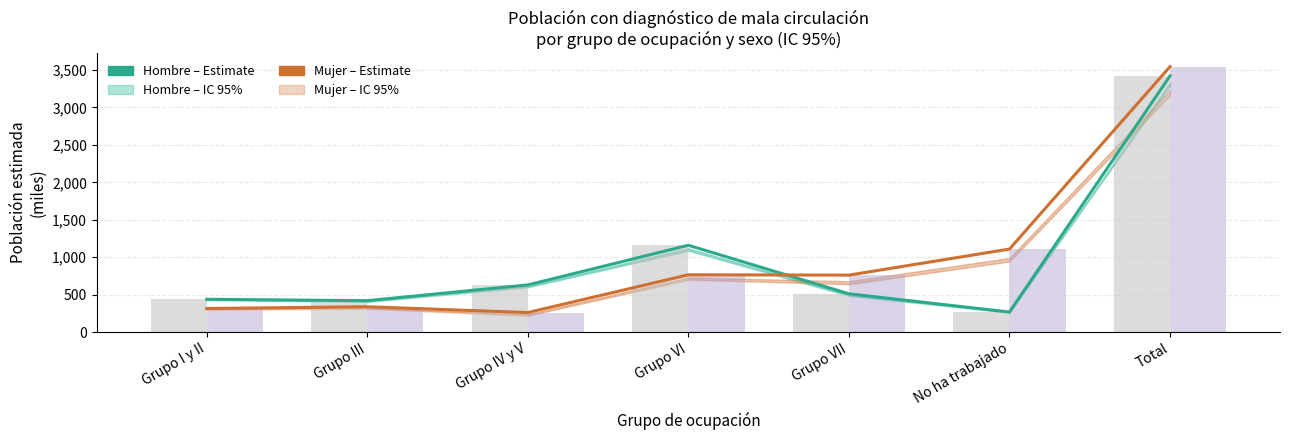

What value does the Hombre N estimada series have at Grupo I y II?

437.2